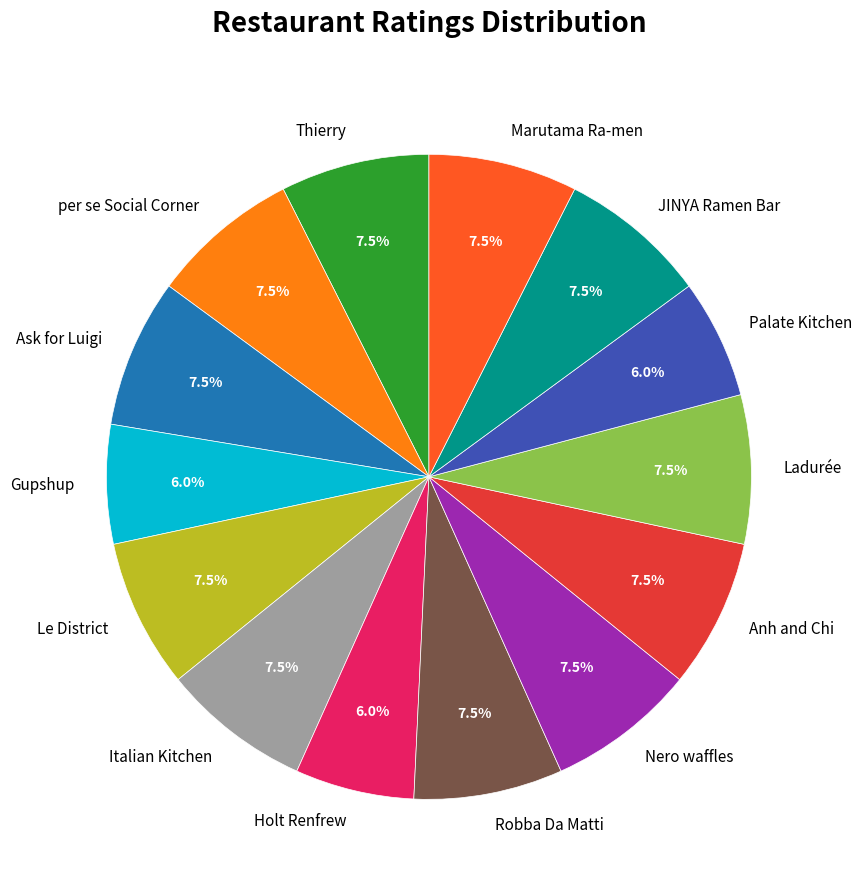

To the nearest percent, what is the difference between the largest and smallest slice percentages?

1%